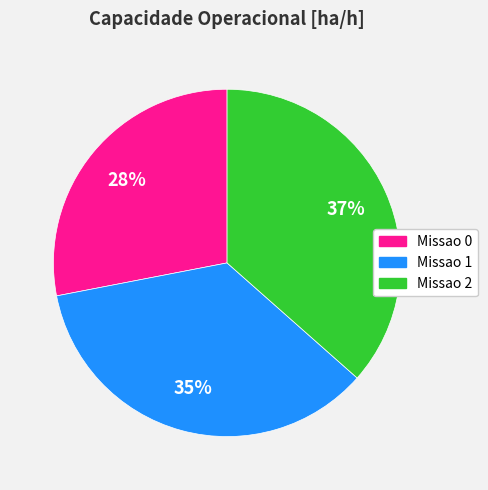

What is the largest slice in the pie chart?

Missao 2